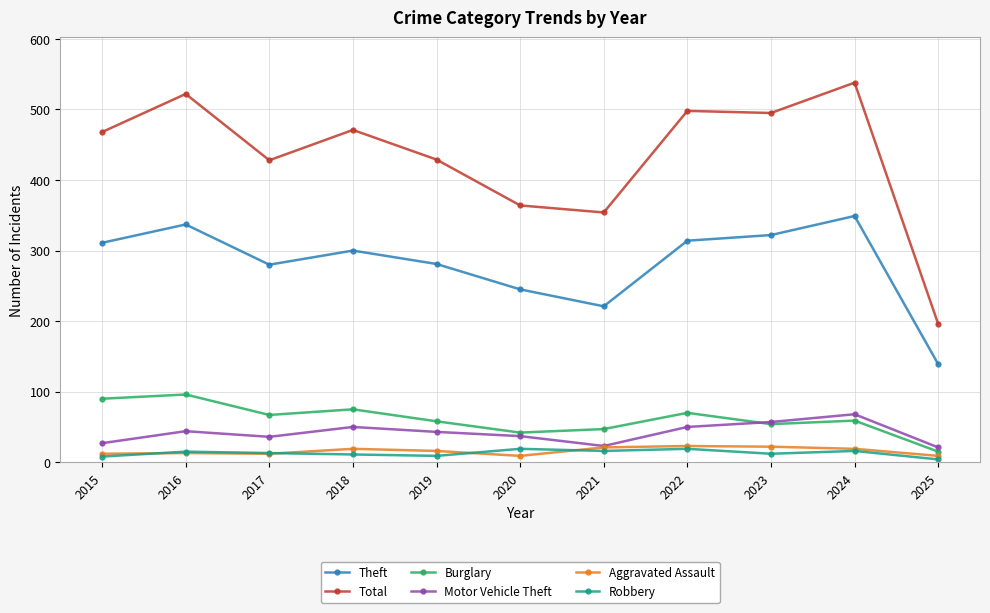

True or false: Aggravated Assault has more than 0 interior local peaks.

True